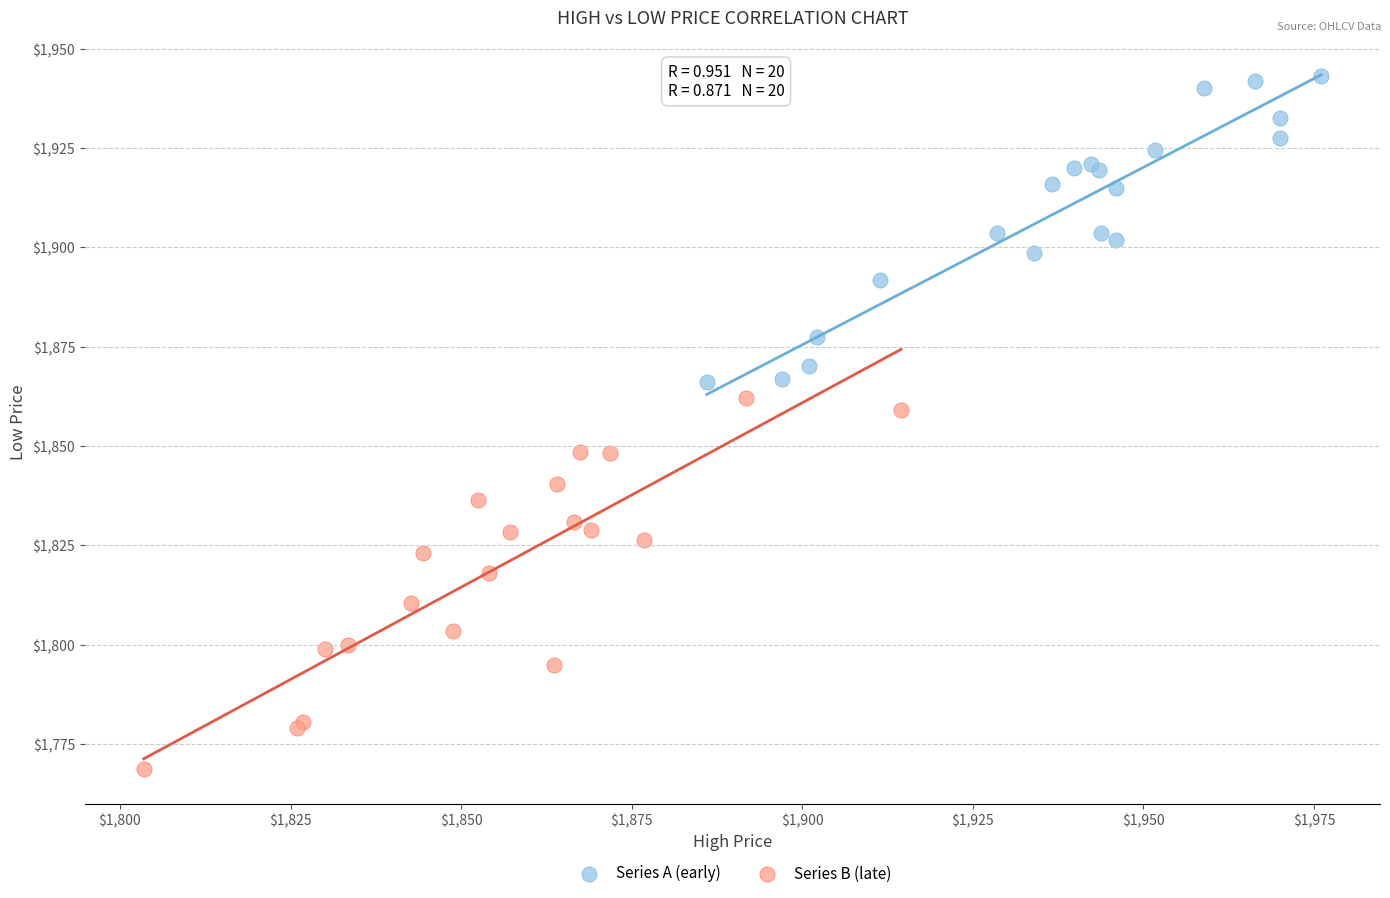

Which series reaches the minimum Y coordinate?

Series B (late)